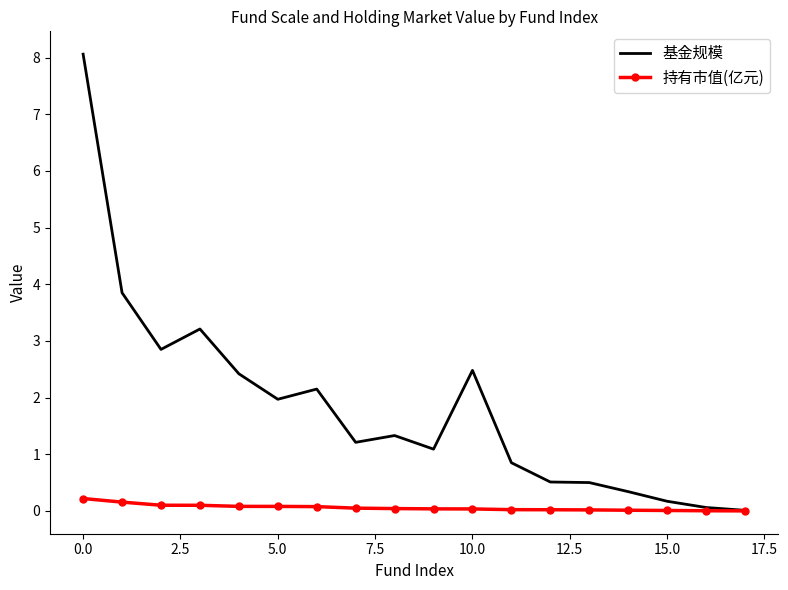

List the series in order of their overall mean, highest first.

基金规模, 持有市值(亿元)